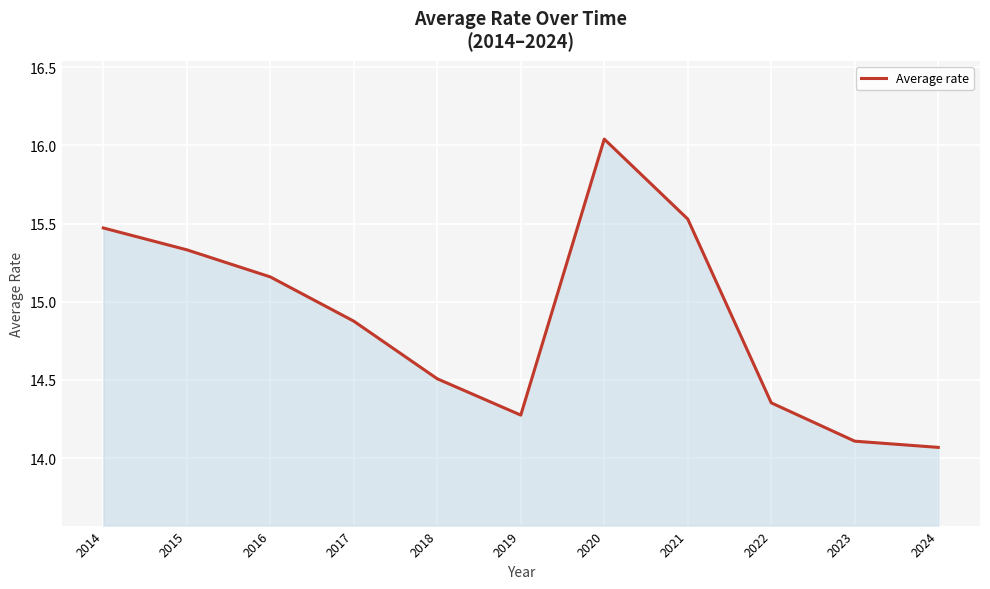

Is it true that the value at 2014 is 23.0?

False